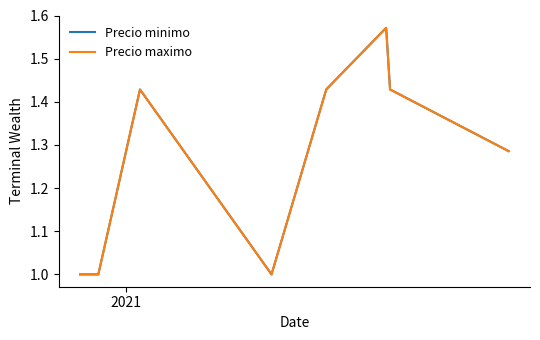

What is the value of the Precio minimo point at the 1st from the left?

1.0